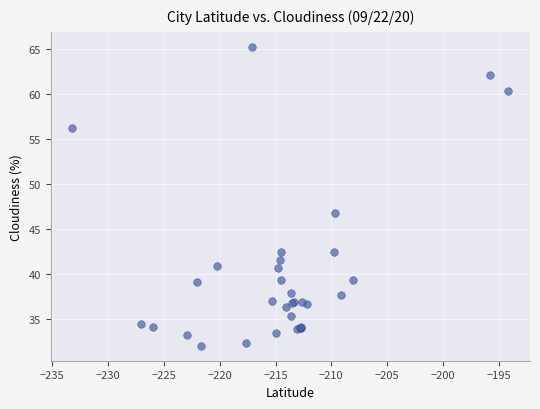

What Y value in the scatter plot is closest to 48?

46.9